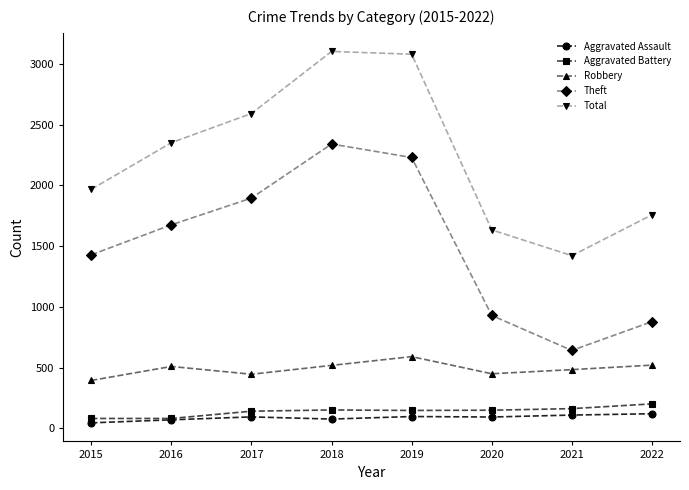

Rank the categories by Theft value from highest to lowest.

2018, 2019, 2017, 2016, 2015, 2020, 2022, 2021